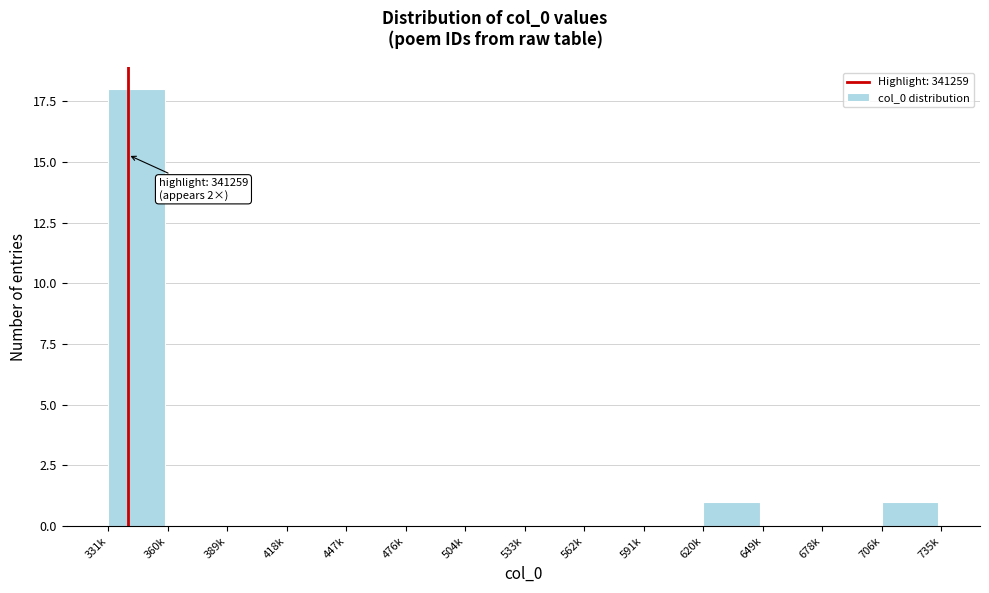

Reading right to left, list all the values displayed in this chart.

706k=1	678k=0	649k=0	620k=1	591k=0	562k=0	533k=0	504k=0	476k=0	447k=0	418k=0	389k=0	360k=0	331k=18